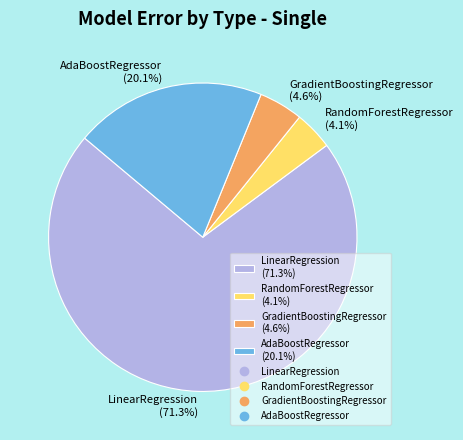

Which category has the biggest portion of the pie?

LinearRegression